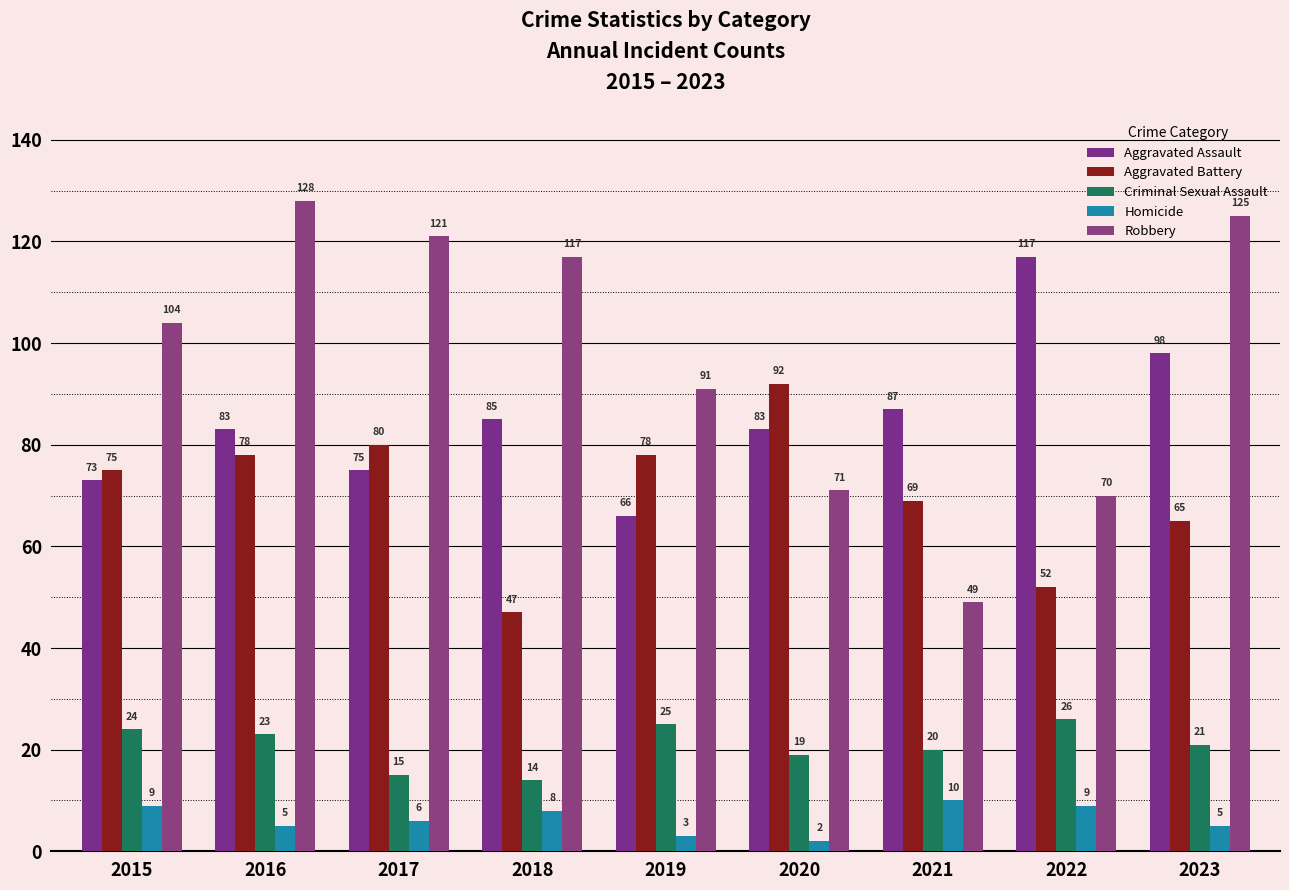

Count the number of data series in this chart.

5